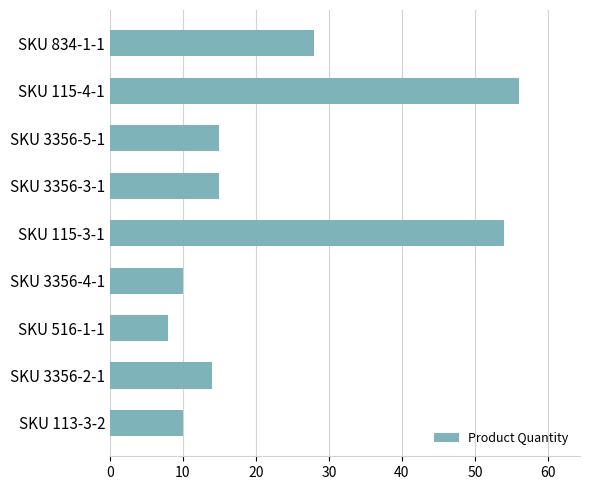

The value at SKU 834-1-1 is 7. True or false?

False